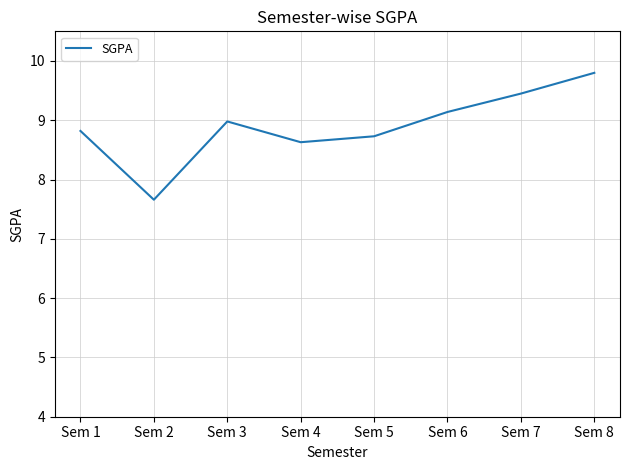

Rank the categories by value from highest to lowest.

Sem 8, Sem 7, Sem 6, Sem 3, Sem 1, Sem 5, Sem 4, Sem 2